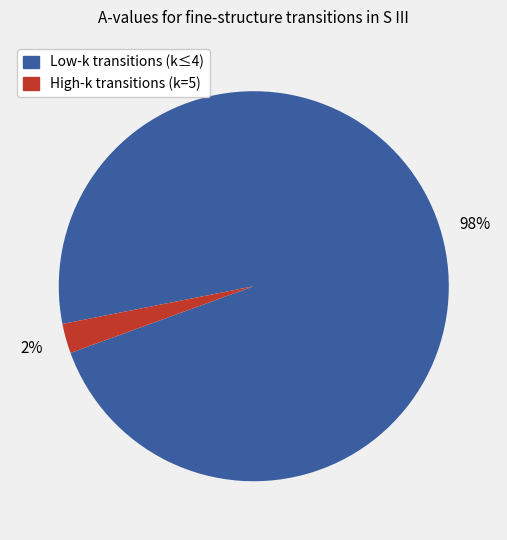

Does any single category account for the majority?

Yes